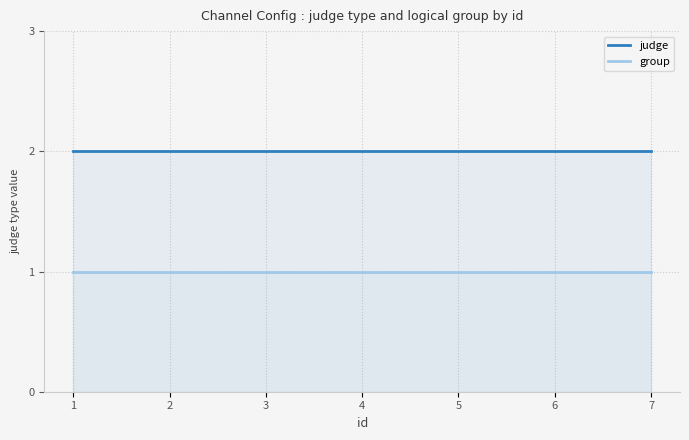

How many lines are shown in the chart?

2